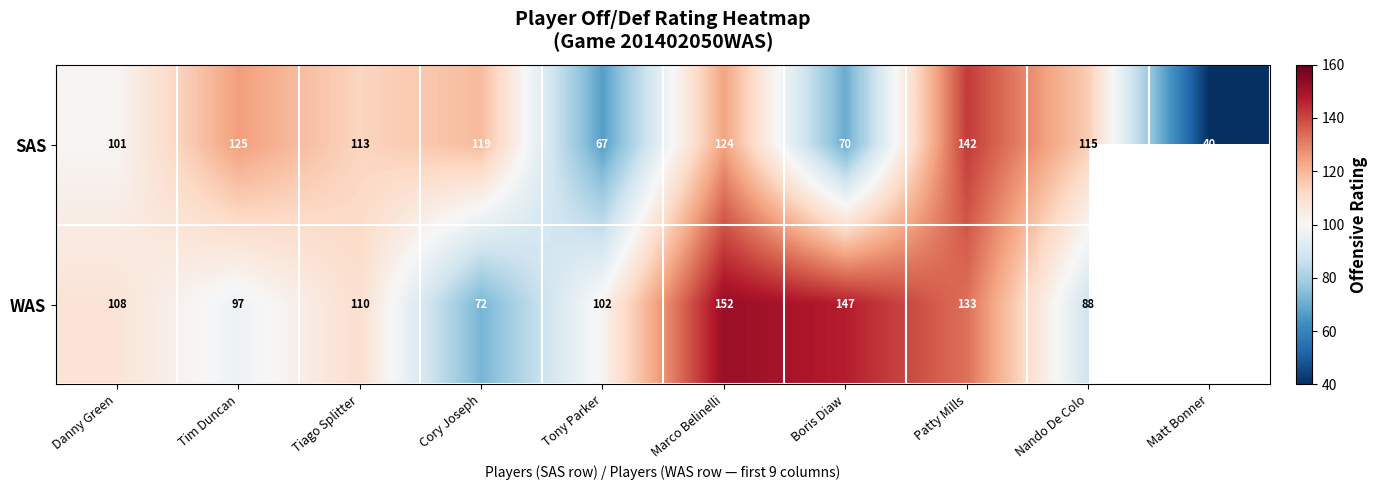

Is the value of SAS at Tiago Splitter greater than the value of WAS at Boris Diaw?

No